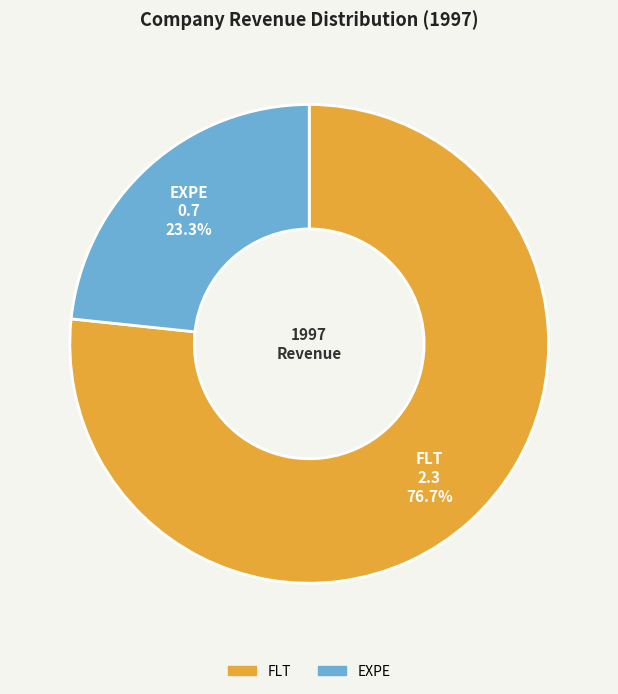

To the nearest percent, what is the difference between the largest and smallest slice percentages?

53%